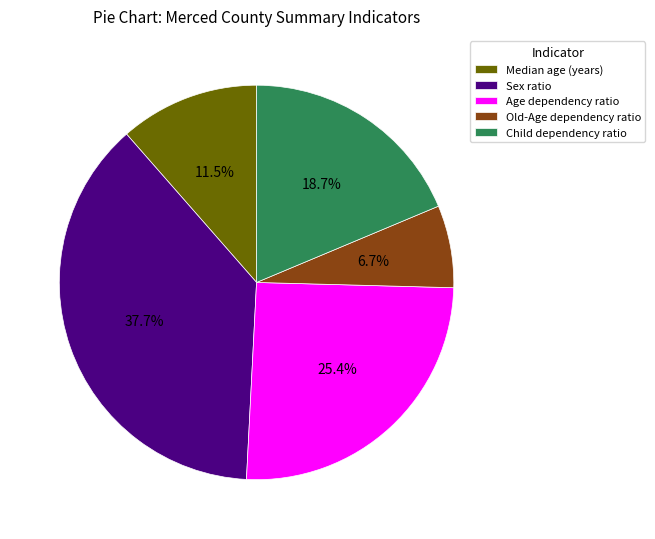

Approximately how many times larger is the value at Median age (years) compared to Sex ratio?

0.3